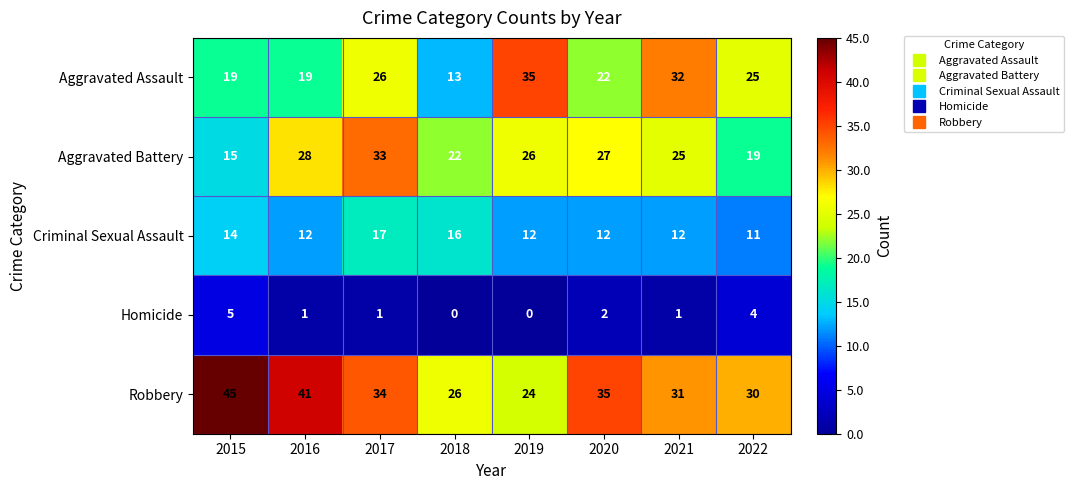

What is the spread (max minus min) of values at 2015?

40